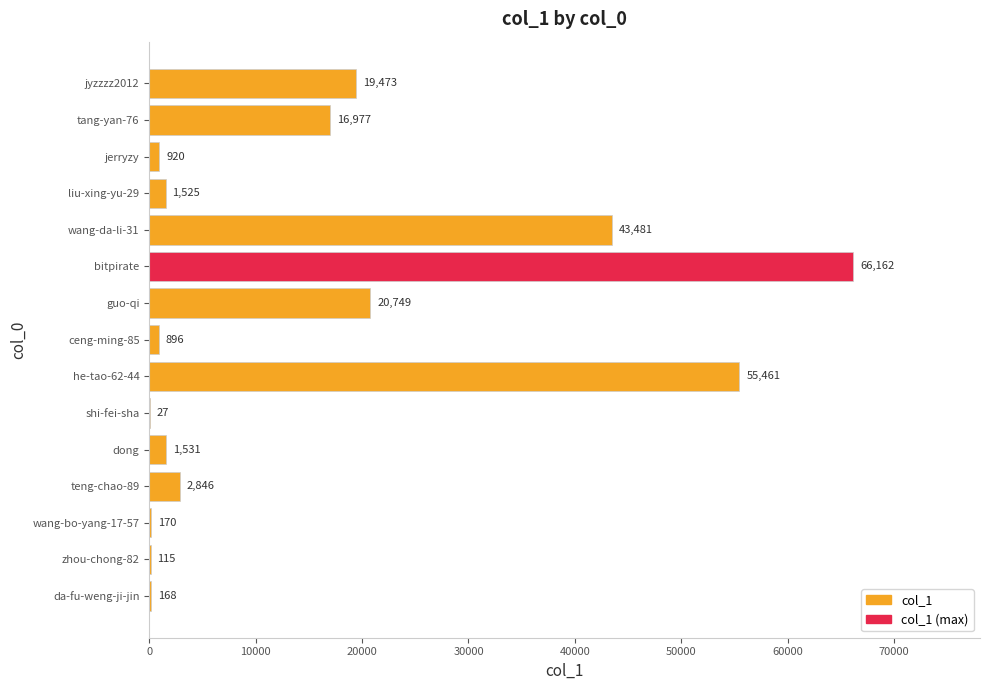

Are the bars horizontal?

Yes